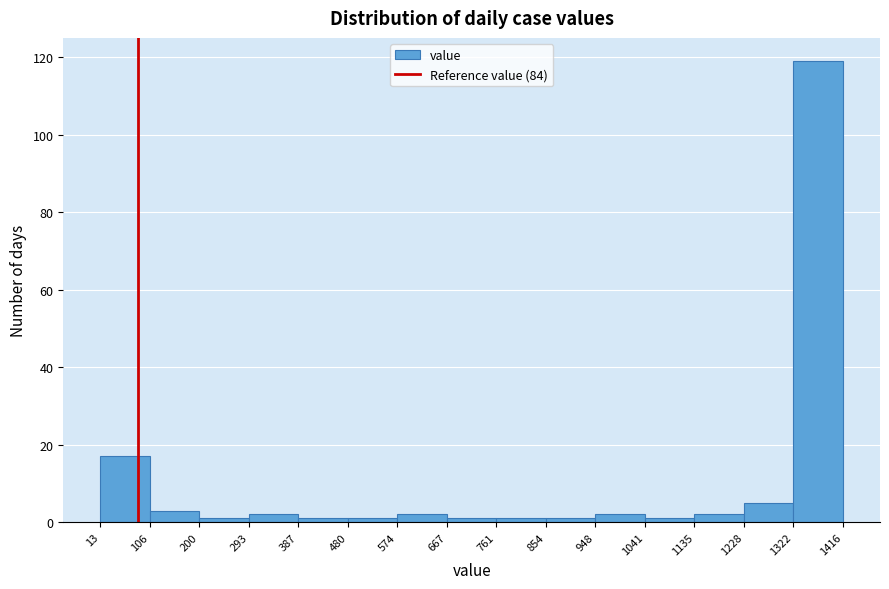

Reading left to right, transcribe this chart: for each bar, give the range it covers on the x-axis and its height. The values are not printed on the chart, so give them approximately, as read against the axis.

13 to 106: 18
106 to 200: 4
200 to 293: under 2
293 to 387: 2
387 to 480: under 2
480 to 574: under 2
574 to 667: 2
667 to 761: under 2
761 to 854: under 2
854 to 948: under 2
948 to 1041: 2
1041 to 1135: under 2
1135 to 1228: 2
1228 to 1322: 6
1322 to 1416: 120